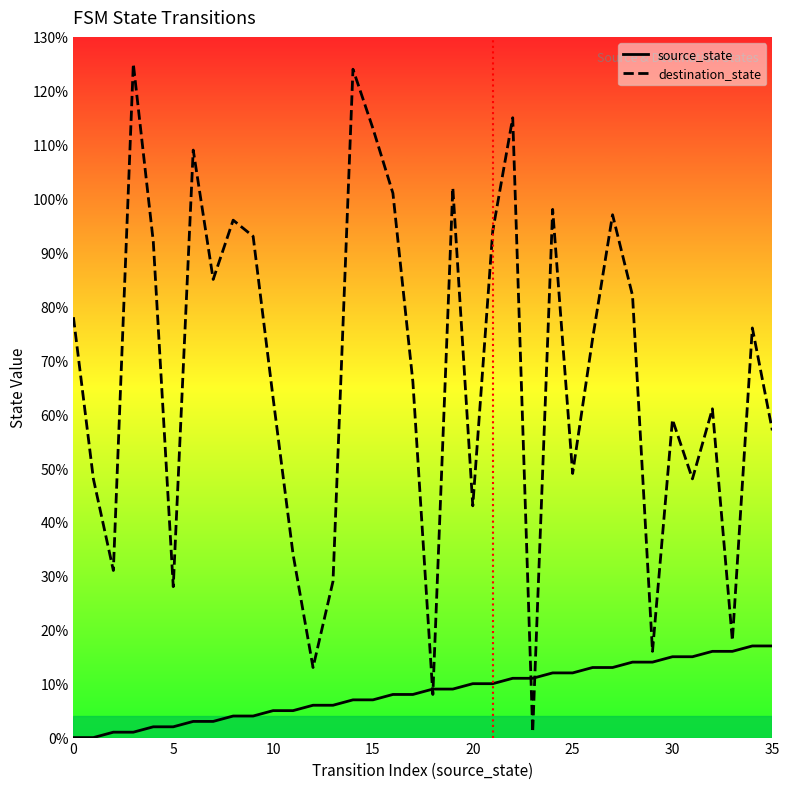

Does the chart have visible grid lines?

No